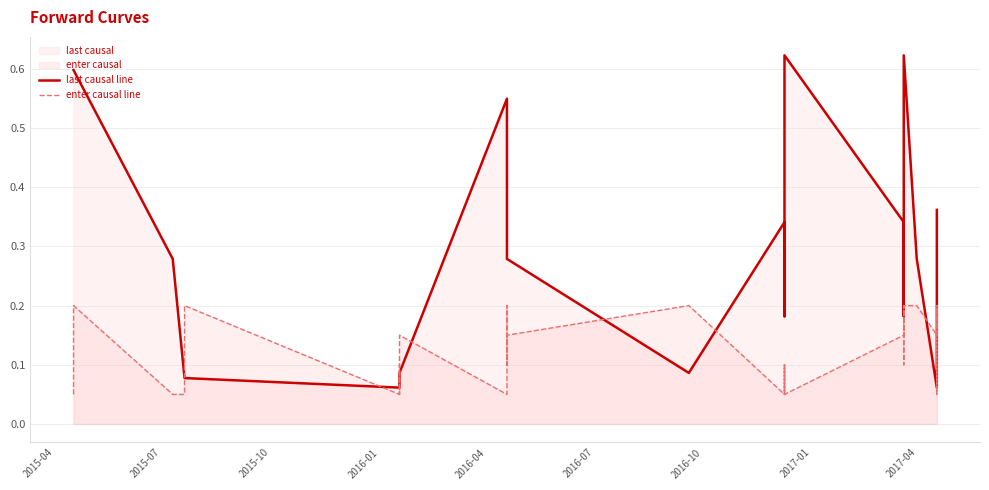

In enter causal line, how many points are higher than both neighbors (excluding endpoints)?

11